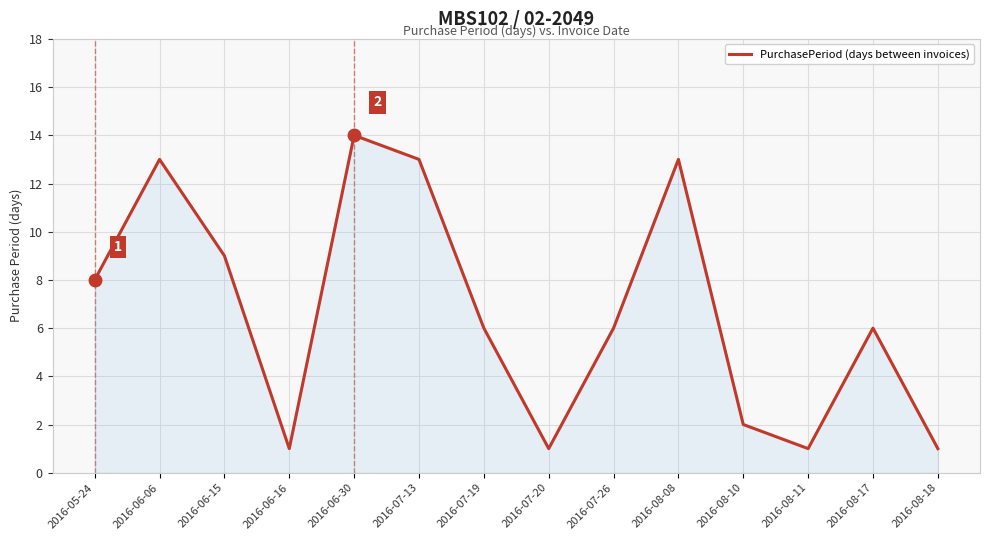

What is the sum of the values at 2016-06-06 and 2016-06-16?

14